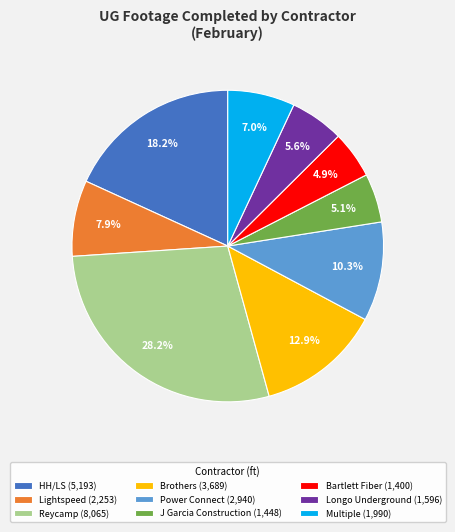

How many segments does this pie chart have?

9